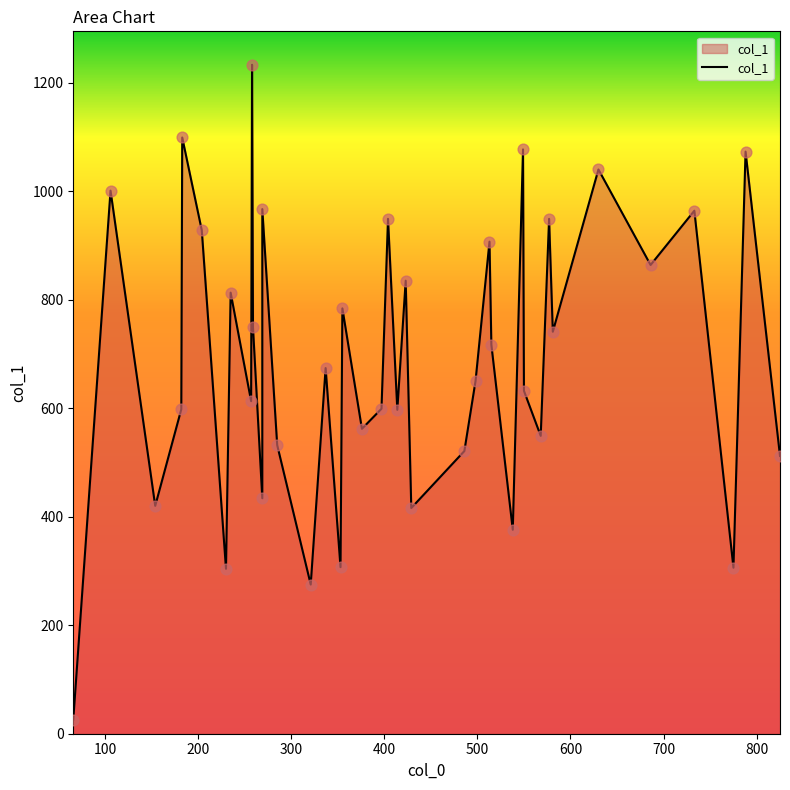

What is the change in value from 414 to 429?

-181